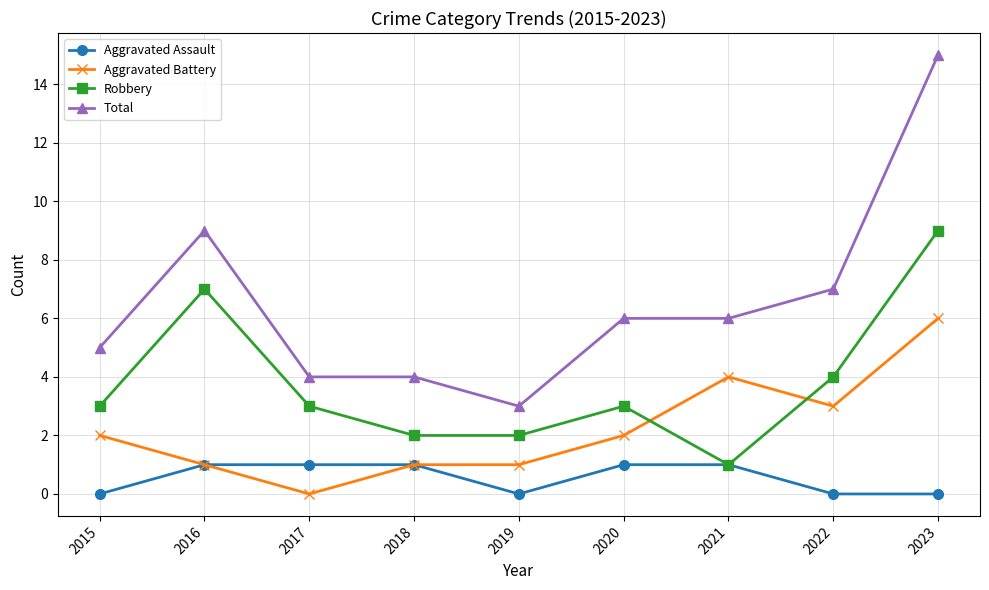

The Aggravated Assault series shows 2 at 2016. True or false?

False